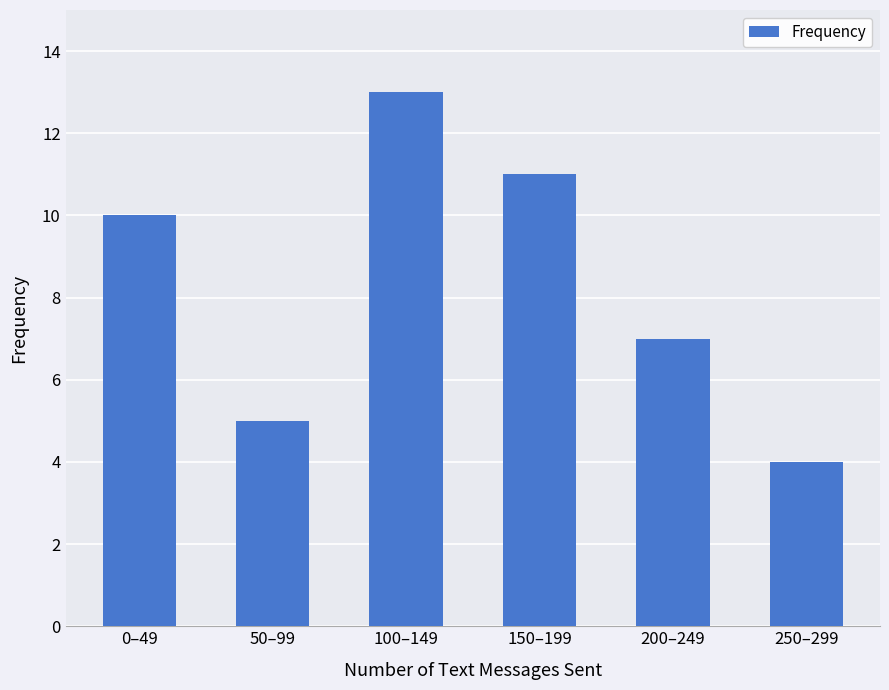

What is the change in value from 50–99 to 150–199?

+6